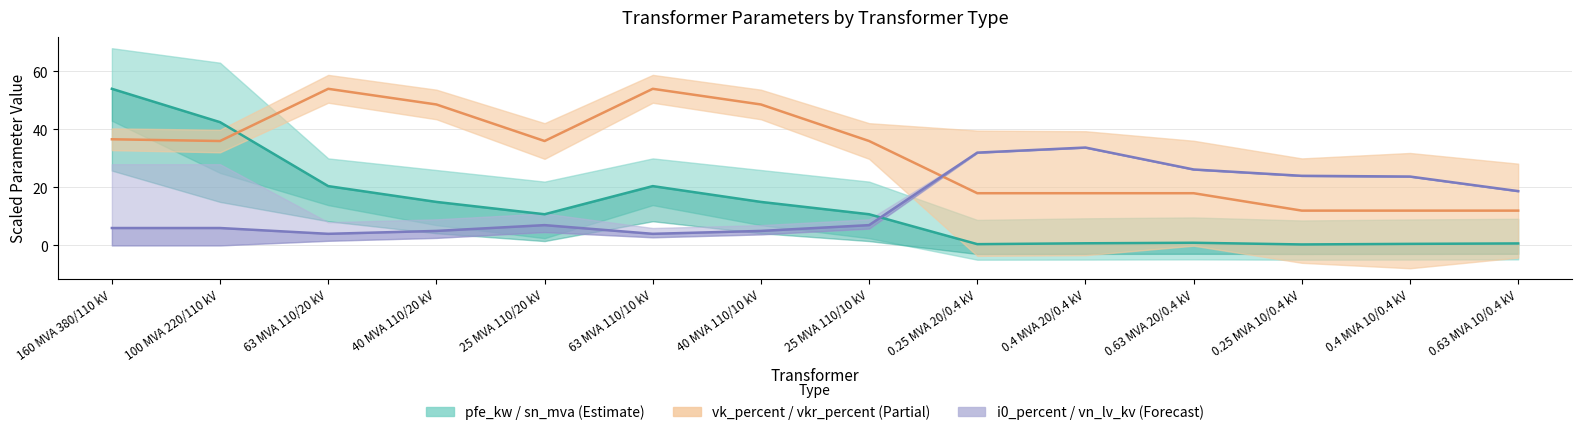

What is the total value across all series at 25 MVA 110/10 kV?

53.8